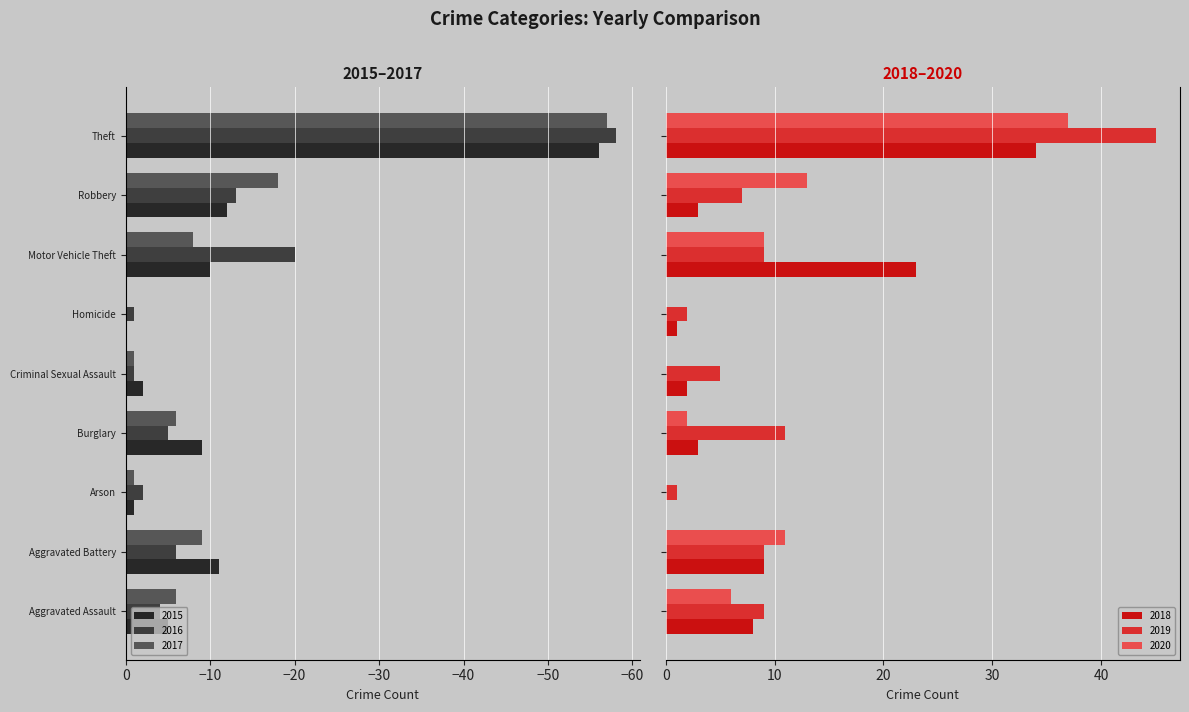

Between Aggravated Battery and Robbery, which series saw the biggest shift?

2017